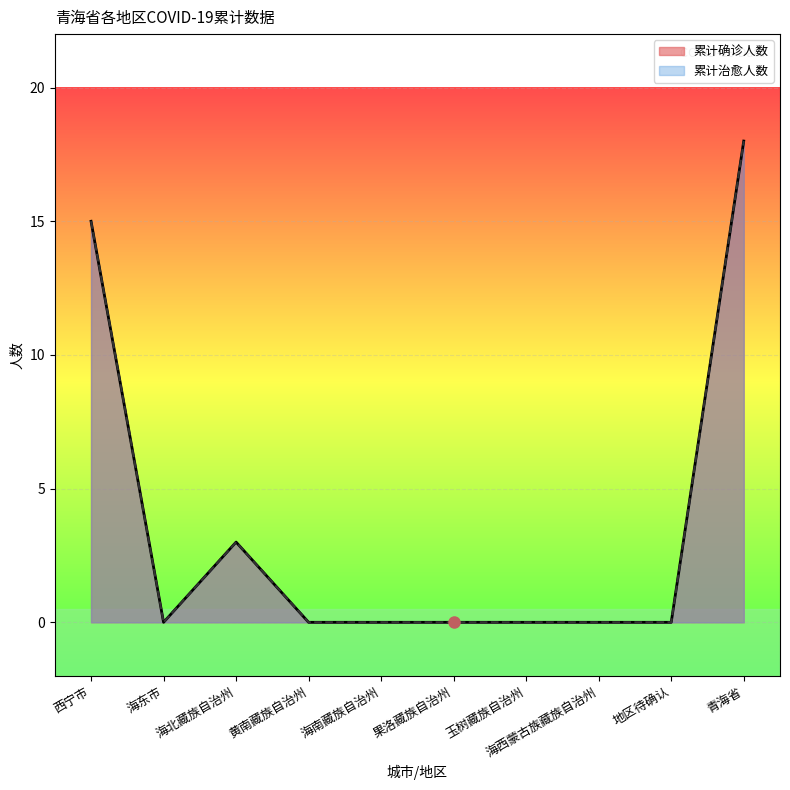

The value of 累计确诊人数 at 海东市 is 0. True or false?

True